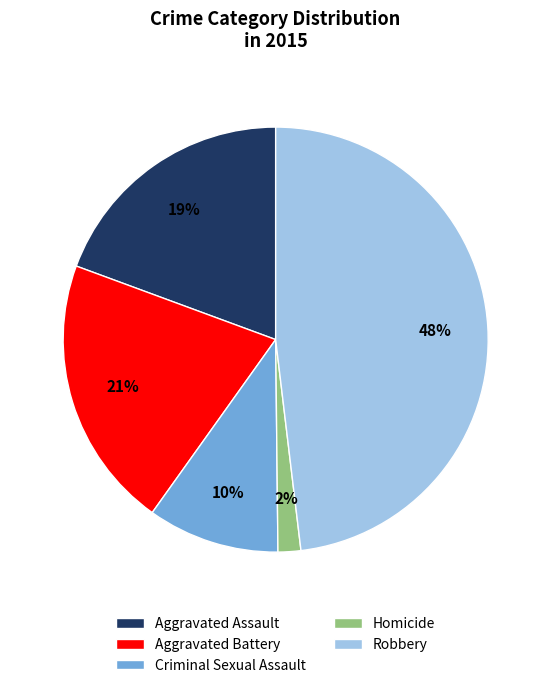

How many slices are in this pie chart?

5